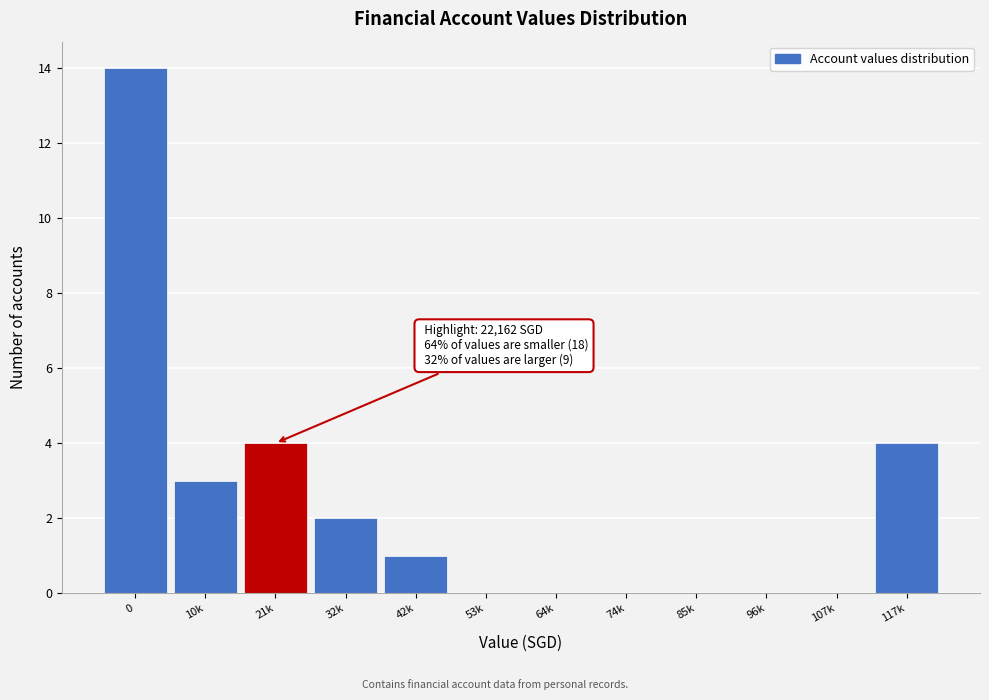

Reading left to right, transcribe all the data shown in this chart.

0=14	10k=3	21k=4	32k=2	42k=1	53k=0	64k=0	74k=0	85k=0	96k=0	107k=0	117k=4